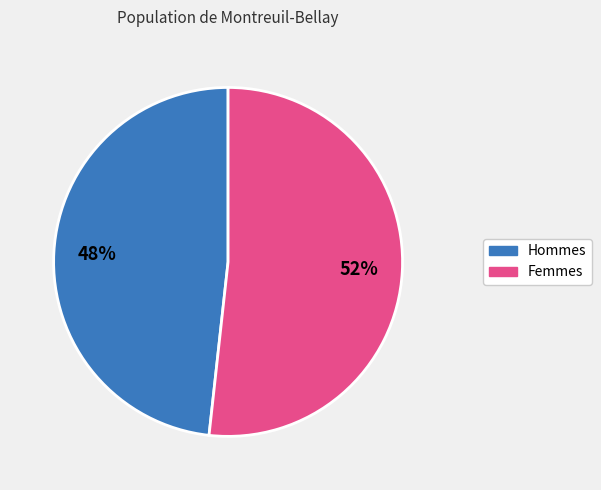

To the nearest percent, what is the average slice percentage?

50%